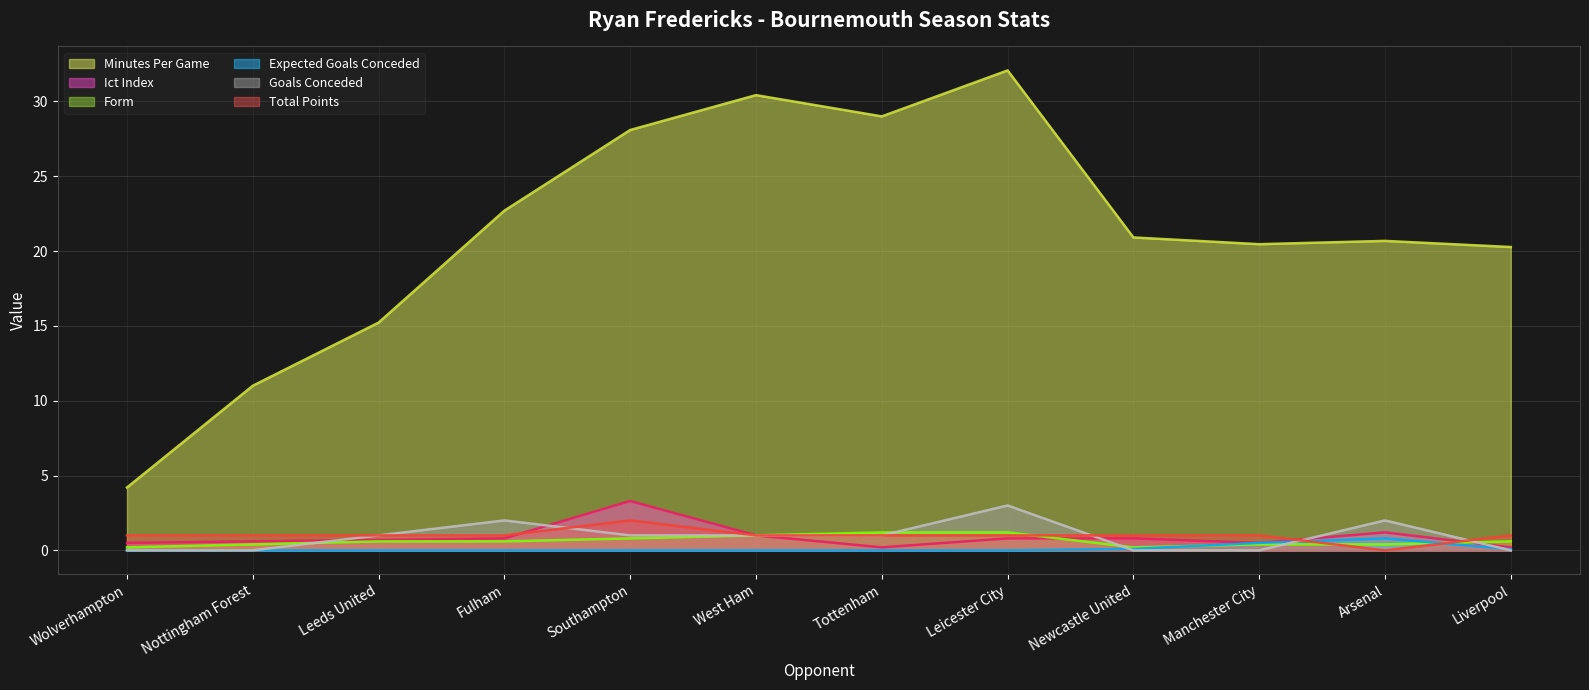

What is the spread (max minus min) of values at Southampton?

28.1